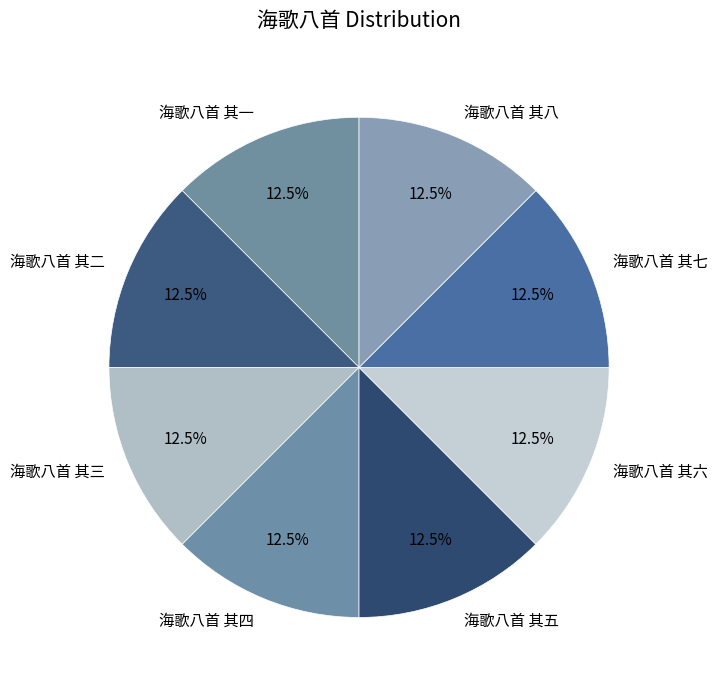

Do 海歌八首 其三 and 海歌八首 其六 together represent more than half of the pie?

No